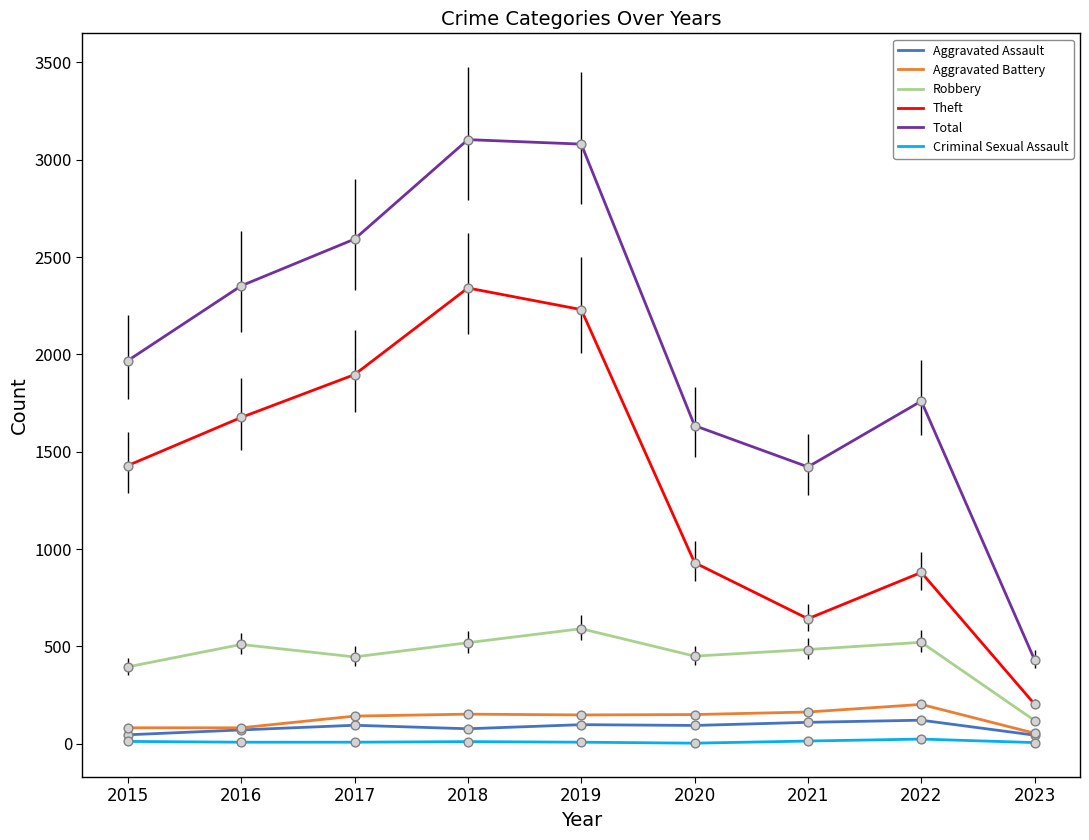

Between 2019 and 2020, which series saw the biggest shift?

Total